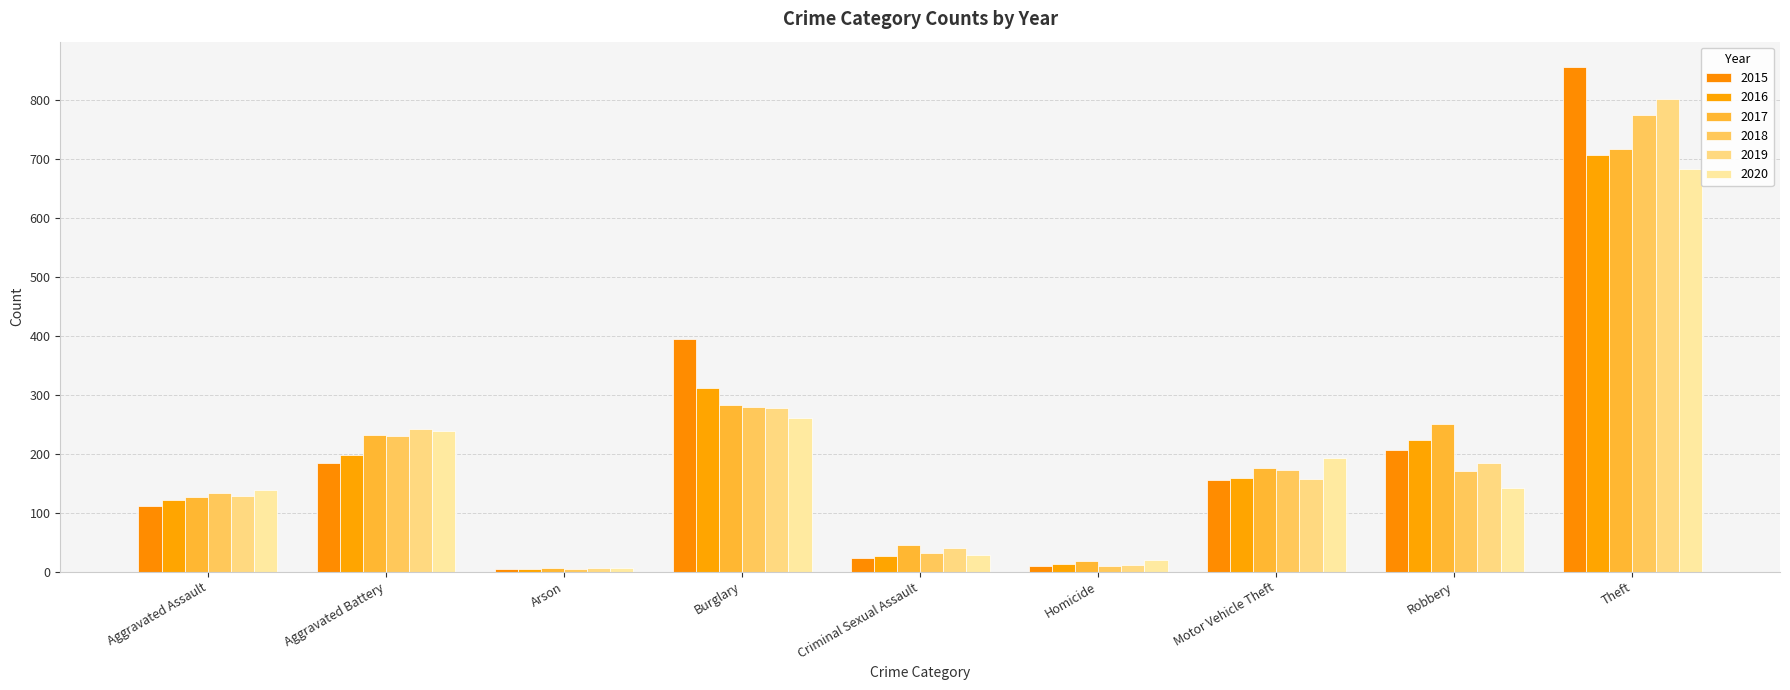

What is the highest value of the 2018 series?

774